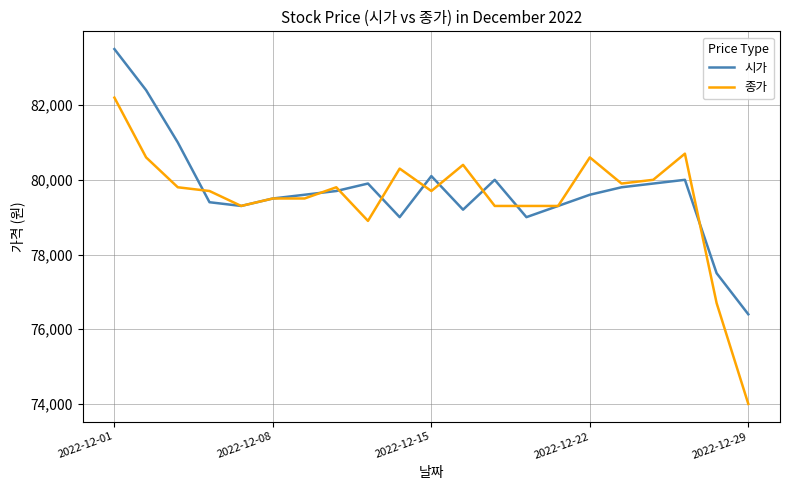

What is the minimum value for 종가?

74000